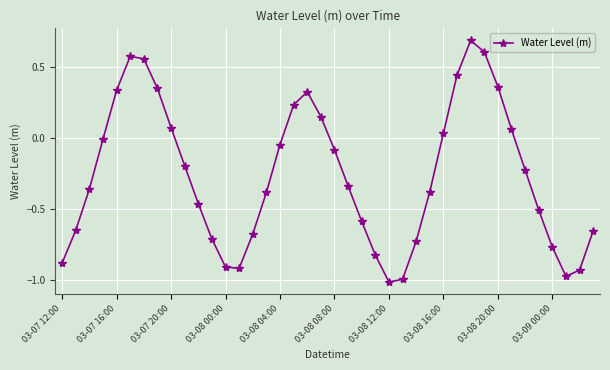

True or false: there are more than 0 points higher than both neighbors.

True